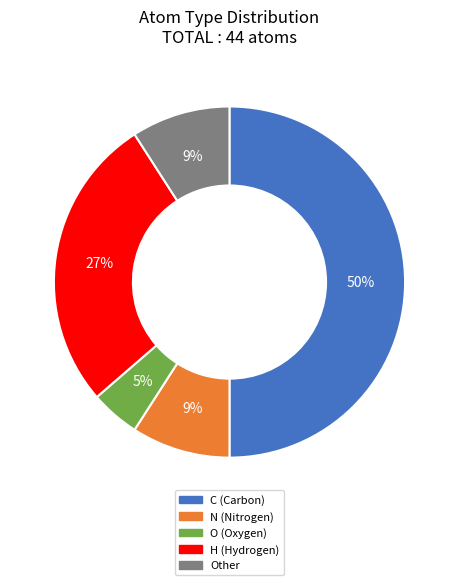

To the nearest percent, what is the difference between the largest and smallest slice percentages?

45%